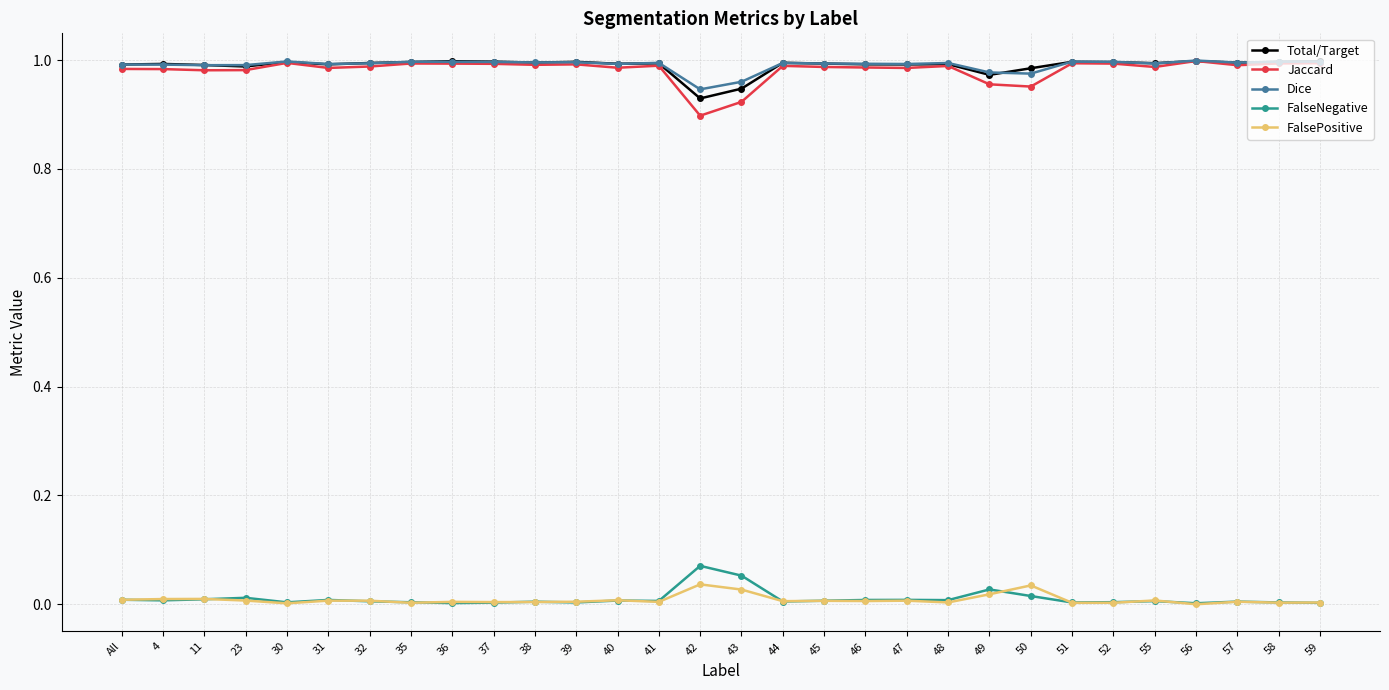

What position from the right is 48?

10